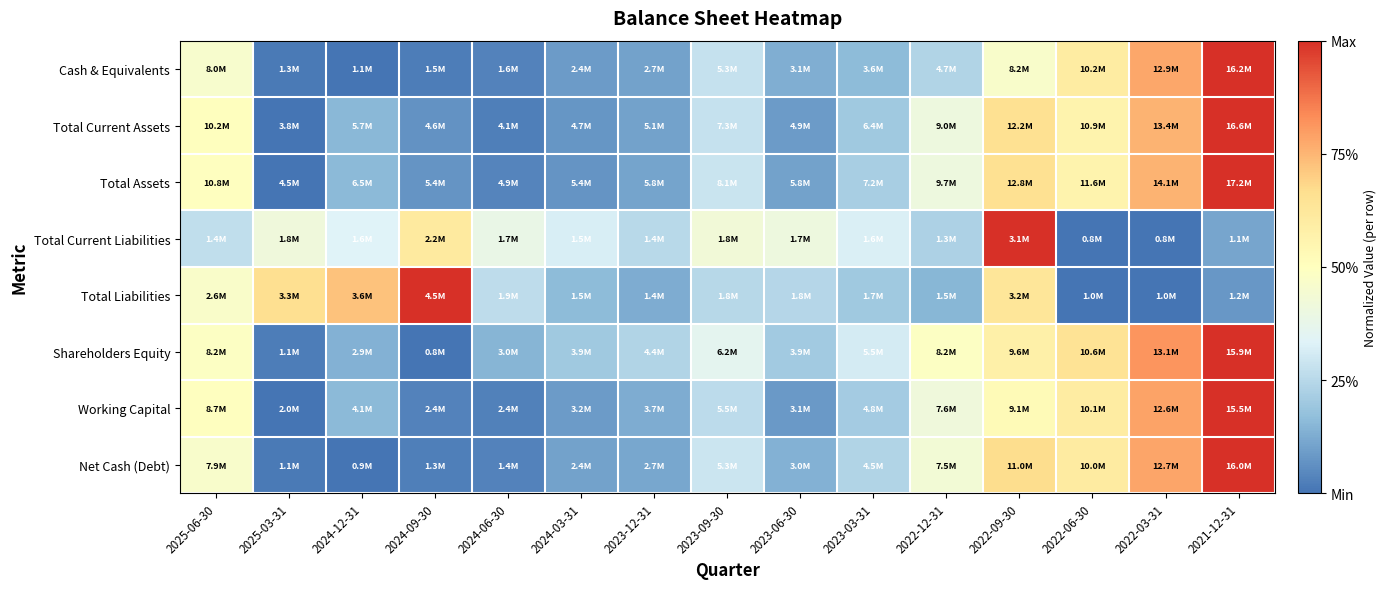

Which label corresponds to the largest value in the chart?

2021-12-31